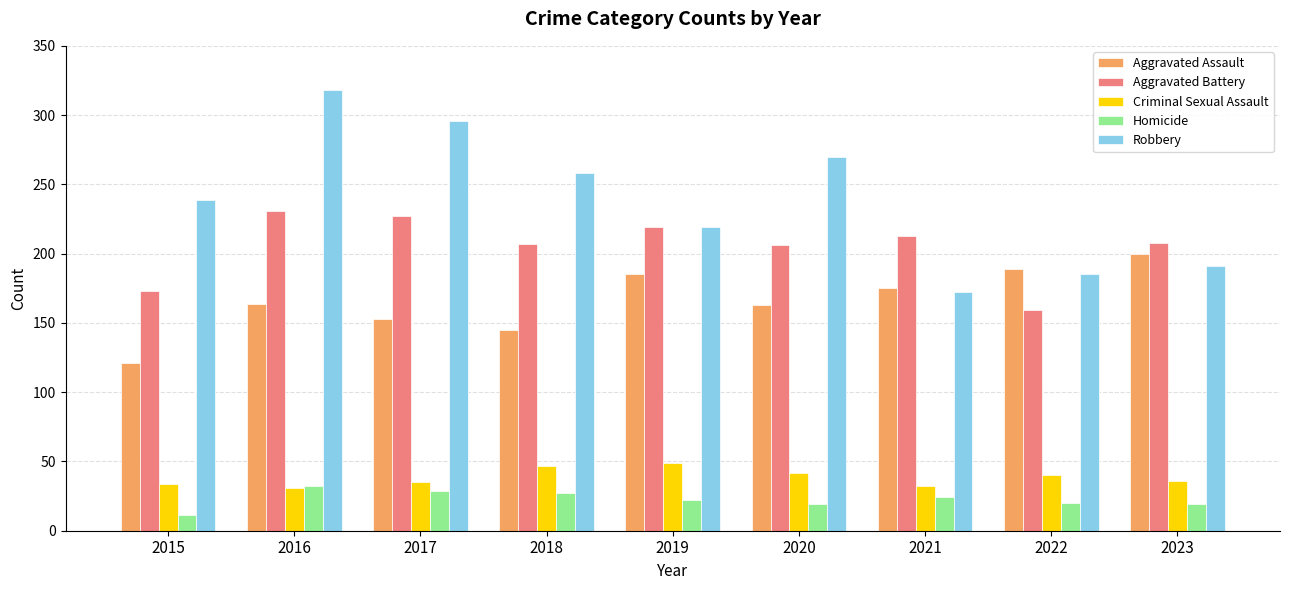

How many categories are shown in the chart?

9